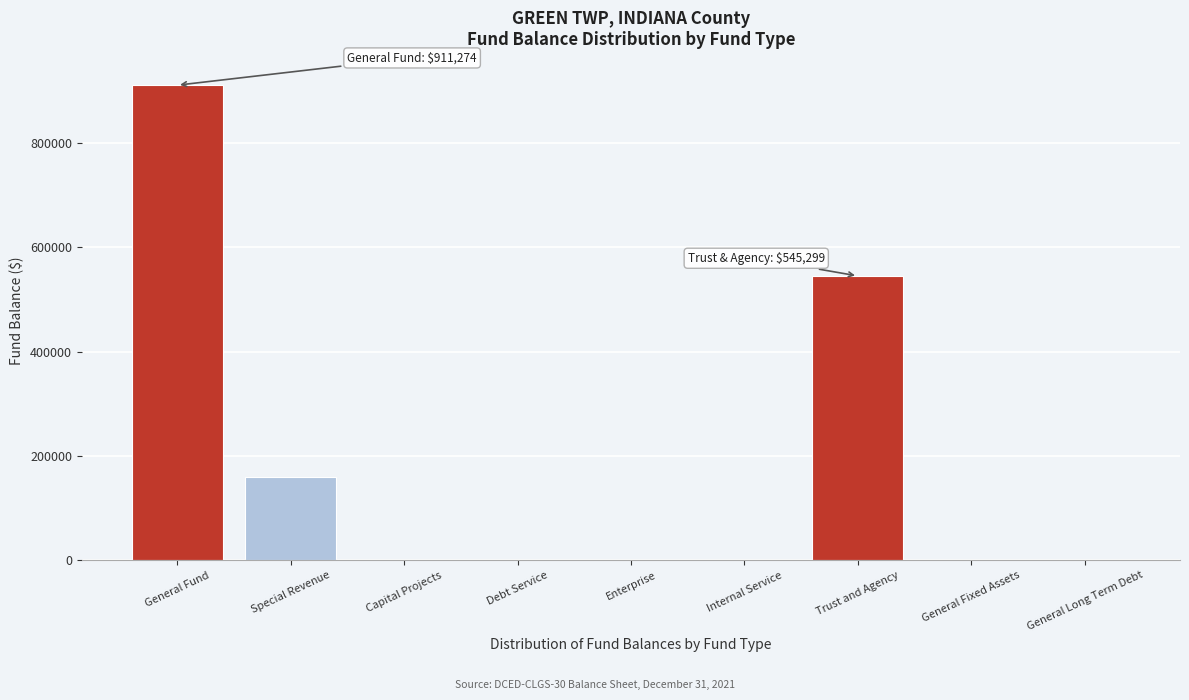

Reading left to right, transcribe all the data shown in this chart.

General Fund=911274	Special Revenue=159311	Capital Projects=0	Debt Service=0	Enterprise=0	Internal Service=0	Trust and Agency=545299	General Fixed Assets=0	General Long Term Debt=0